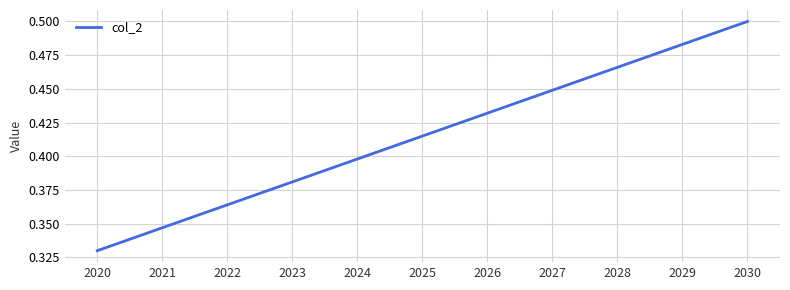

What is the difference between the maximum and minimum values?

0.2